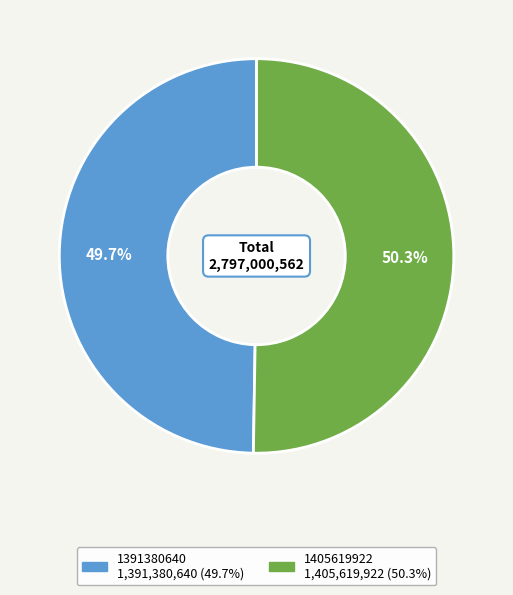

Do 1405619922 and 1391380640 together represent more than half of the pie?

Yes